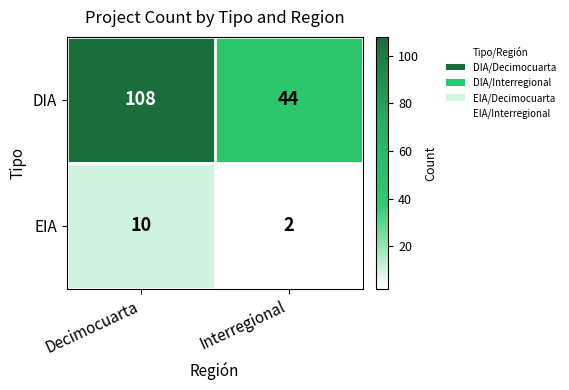

At how many categories does at least one series exceed 18?

2